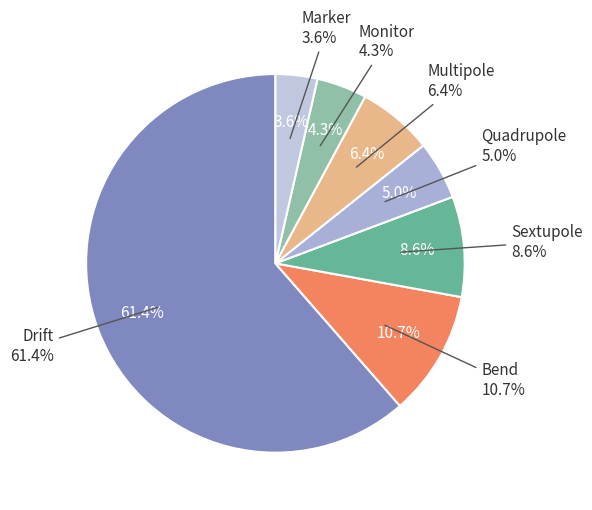

Count the number of slices in the pie.

7